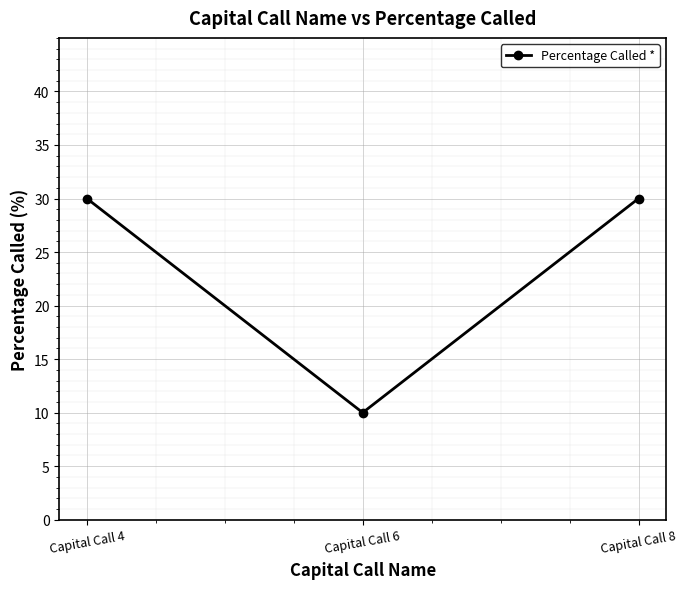

Which label corresponds to the smallest value in the chart?

Capital Call 6